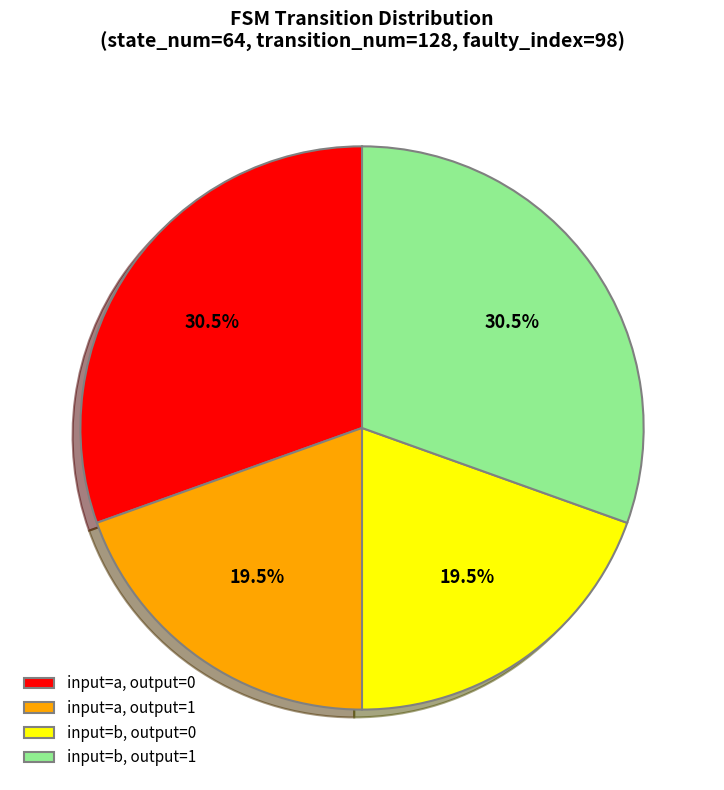

What is the ratio of the value at input=b, output=0 to the value at input=a, output=1?

1.0